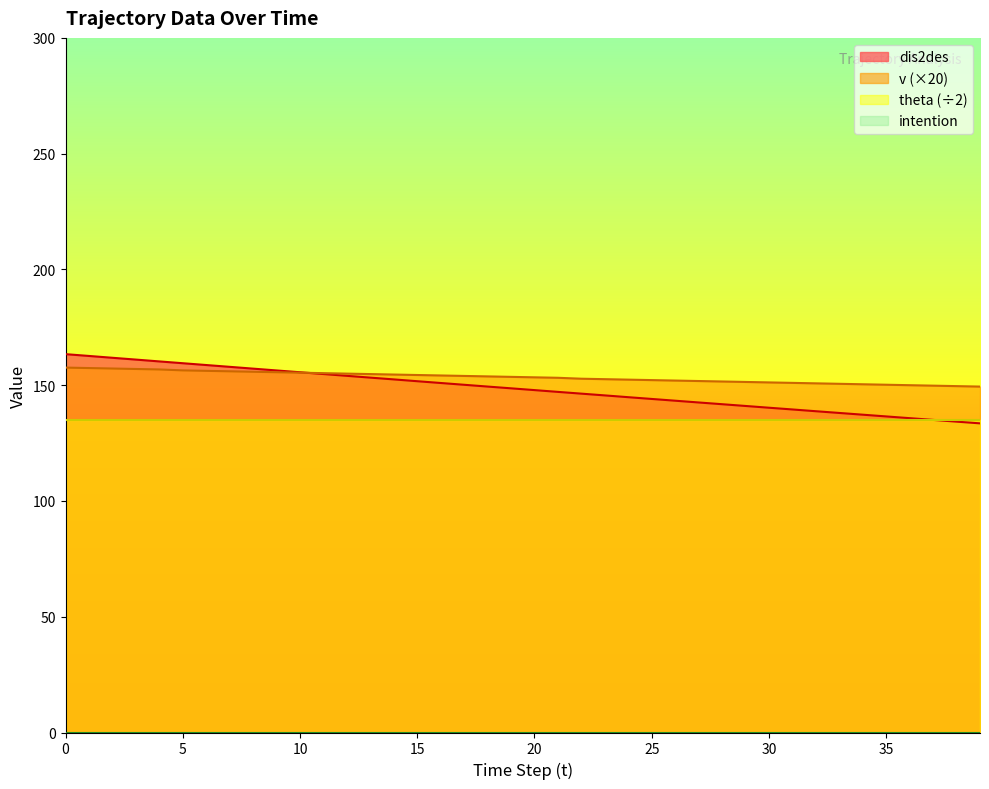

Which series has the largest range (max minus min)?

dis2des